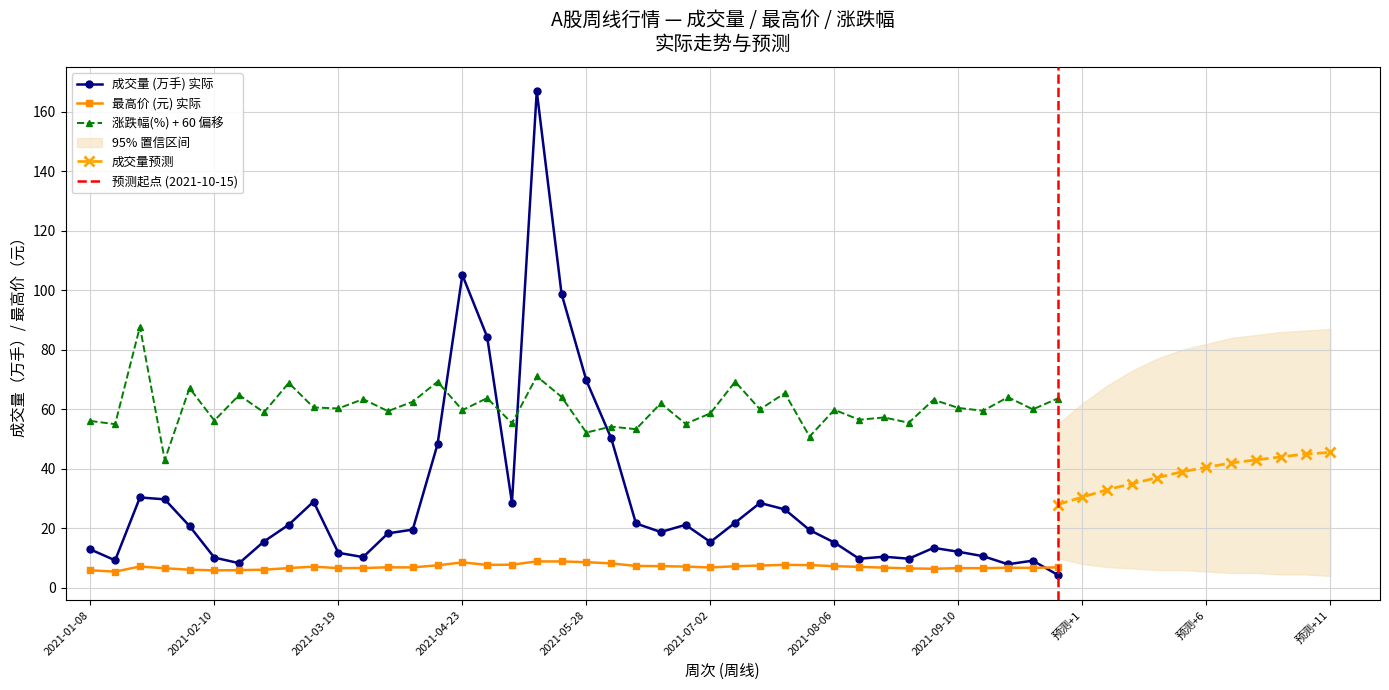

What is the spread (max minus min) of values at 2021-07-02?

51.8